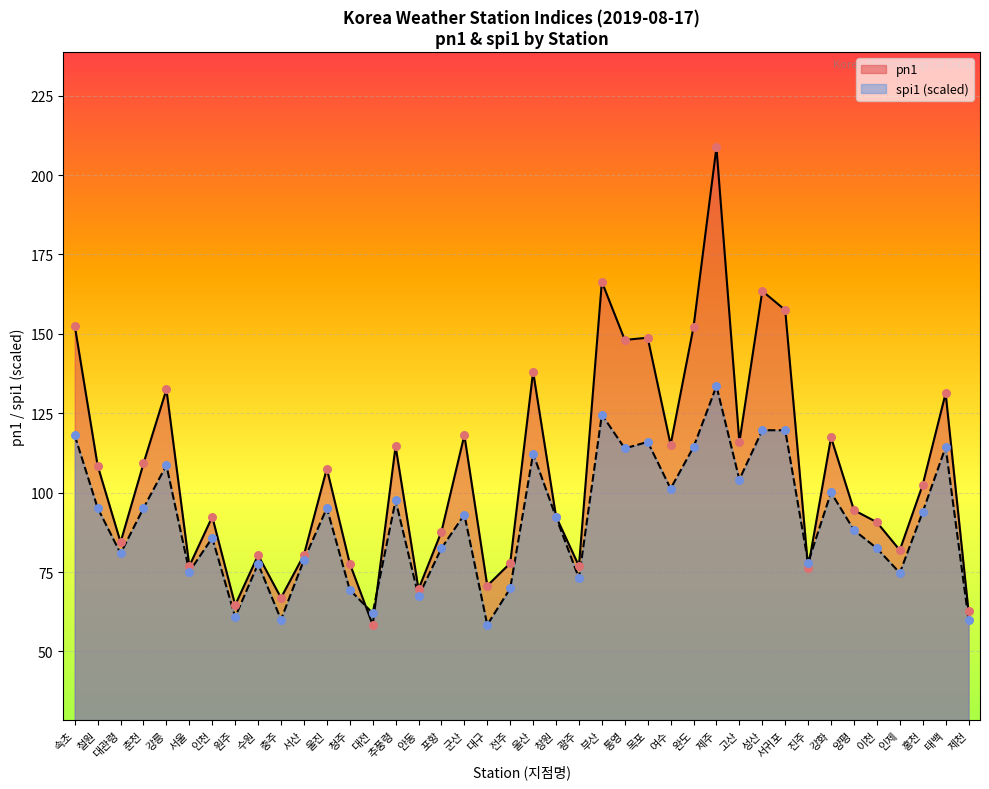

Which series has the largest total across all categories?

pn1